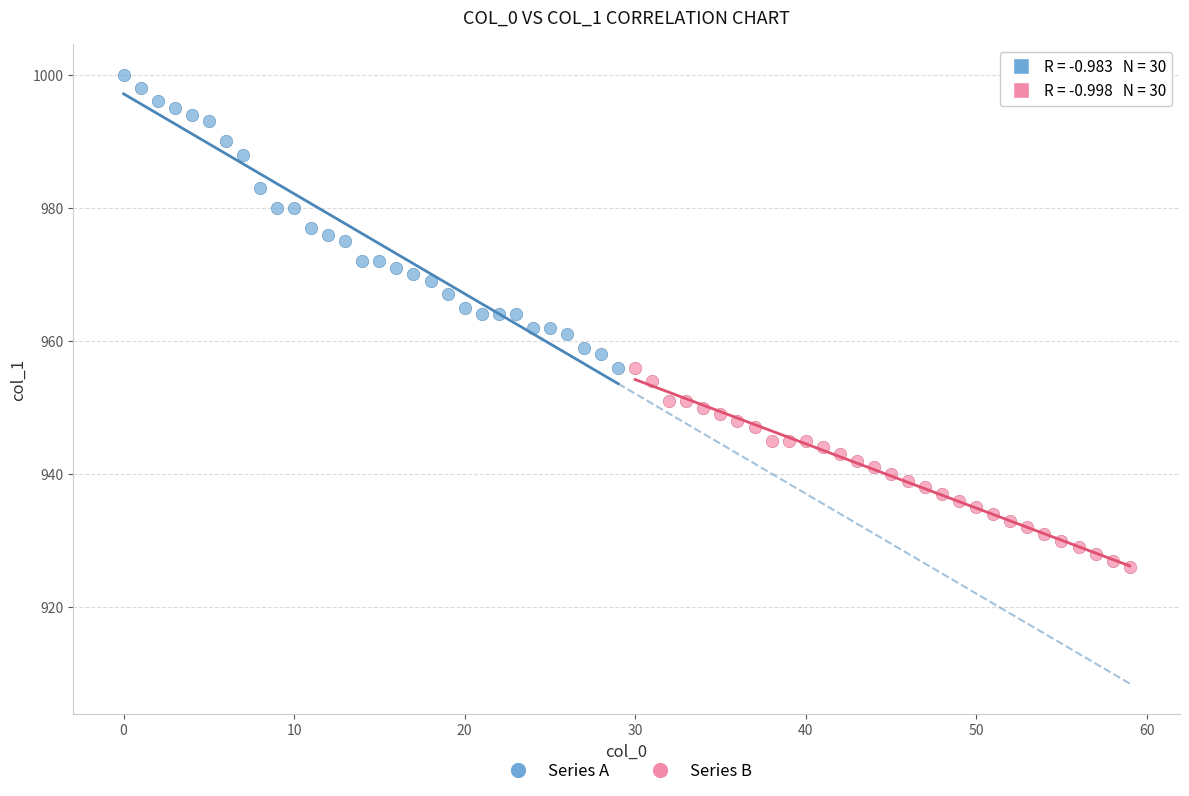

Which series reaches the minimum Y coordinate?

Series B